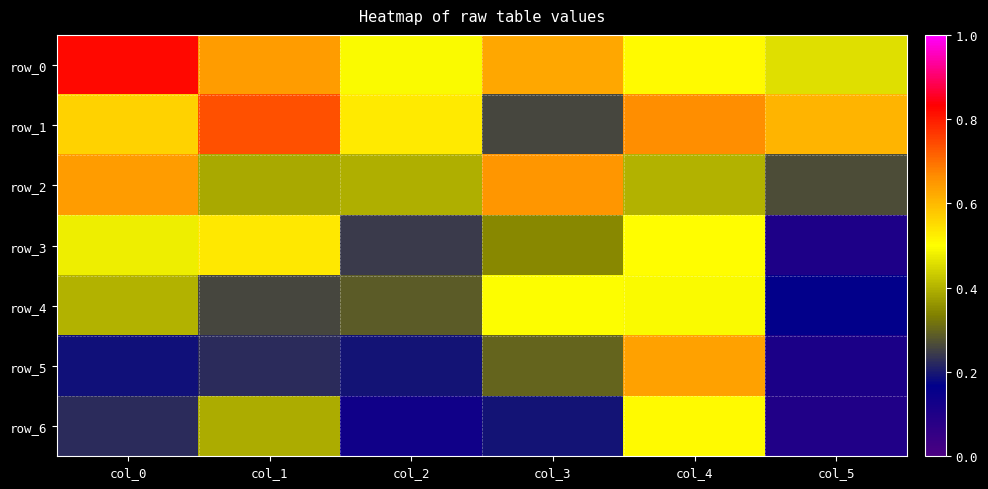

Reading left to right, extract all data points from this chart.

row_0: col_0=0.8	col_1=0.6	col_2=0.5	col_3=0.6	col_4=0.5	col_5=0.5
row_1: col_0=0.6	col_1=0.7	col_2=0.5	col_3=0.3	col_4=0.7	col_5=0.6
row_2: col_0=0.6	col_1=0.4	col_2=0.4	col_3=0.7	col_4=0.4	col_5=0.3
row_3: col_0=0.5	col_1=0.5	col_2=0.2	col_3=0.3	col_4=0.5	col_5=0.1
row_4: col_0=0.4	col_1=0.3	col_2=0.3	col_3=0.5	col_4=0.5	col_5=0.2
row_5: col_0=0.2	col_1=0.2	col_2=0.2	col_3=0.3	col_4=0.6	col_5=0.1
row_6: col_0=0.2	col_1=0.4	col_2=0.1	col_3=0.2	col_4=0.5	col_5=0.1